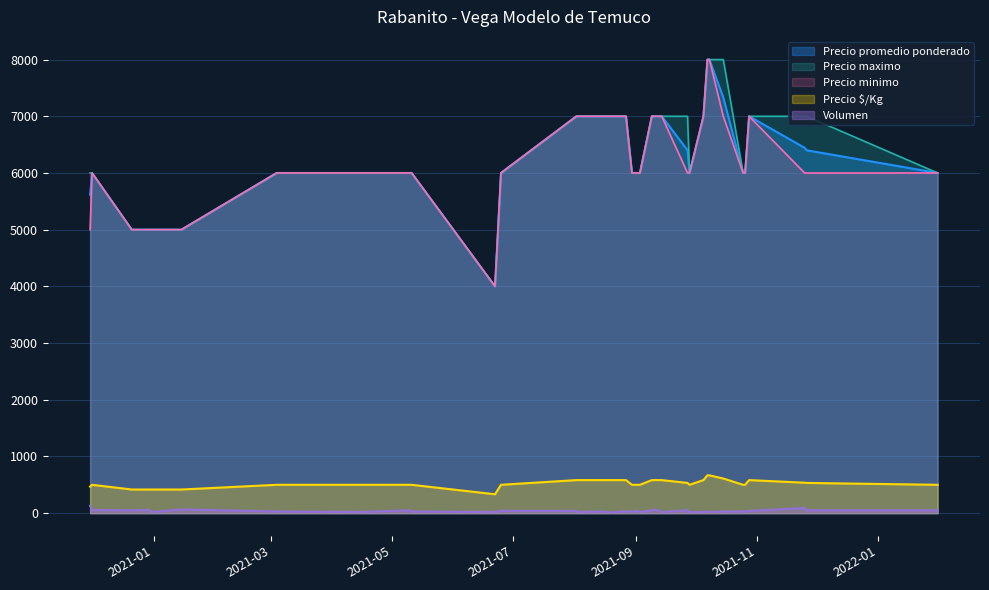

What is the difference between the maximum and minimum values in the Precio promedio ponderado series?

4000